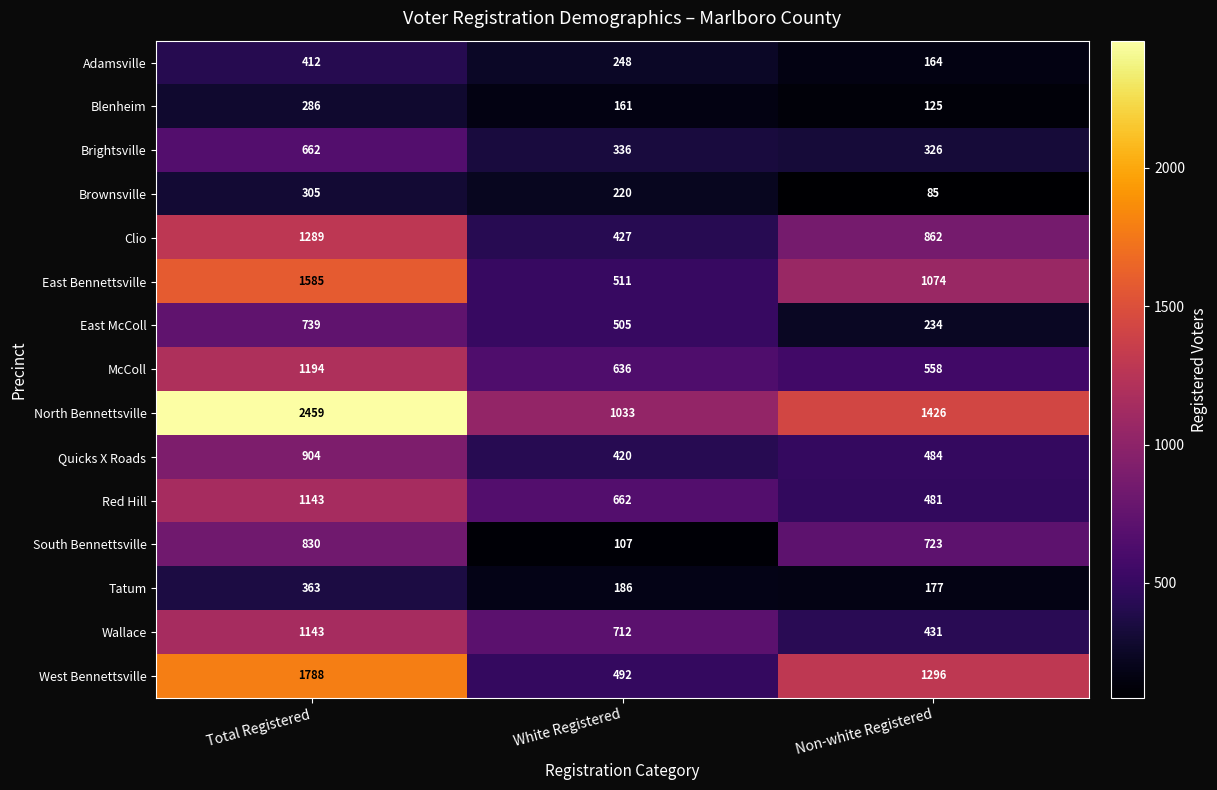

What is the difference between the maximum and minimum values in the West Bennettsville series?

1296